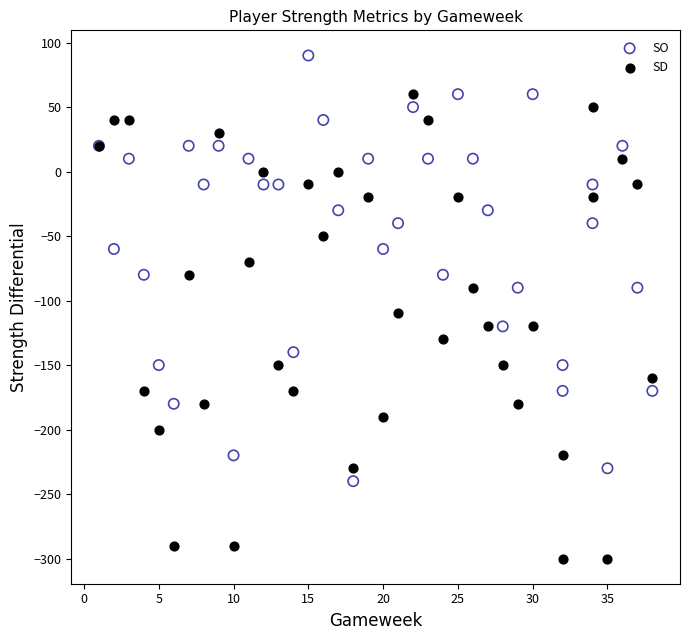

What are all the series names shown in the legend?

SO, SD